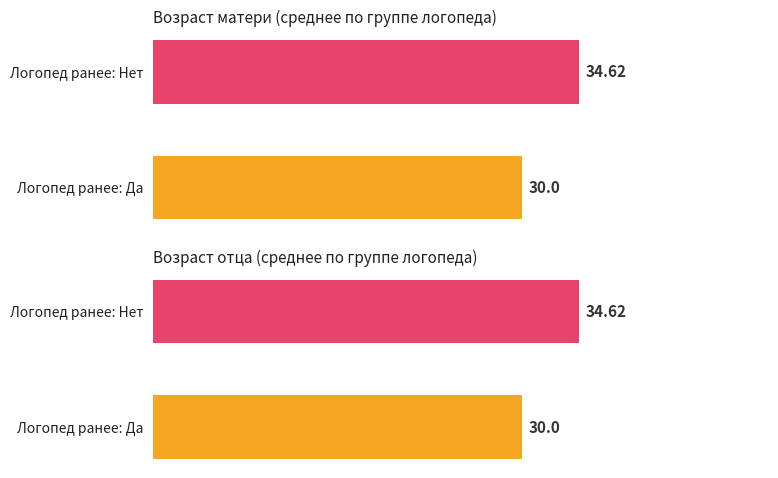

Does the chart contain any negative values?

No